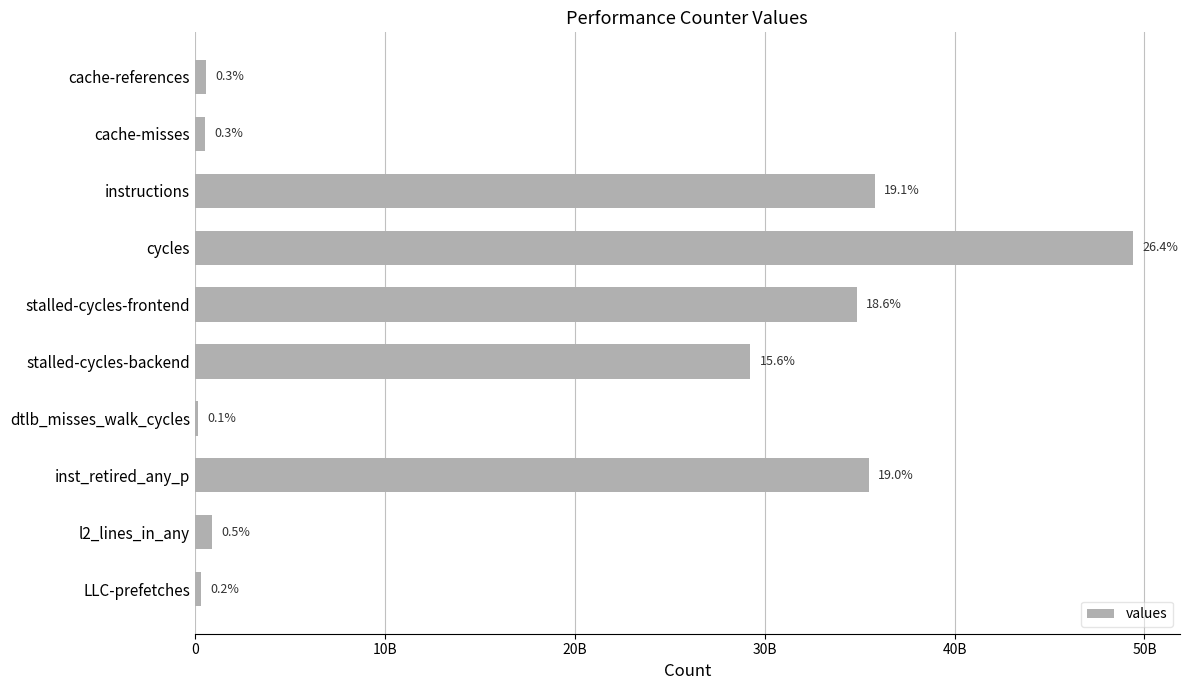

What is the sum of all values?

187246015023